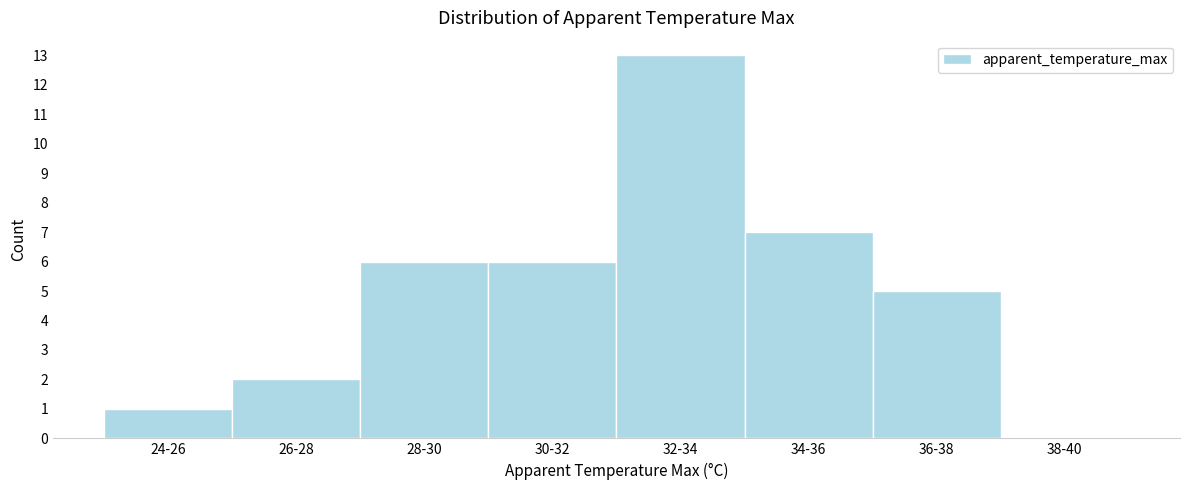

Reading right to left, transcribe all the data shown in this chart.

38-40=0	36-38=5	34-36=7	32-34=13	30-32=6	28-30=6	26-28=2	24-26=1